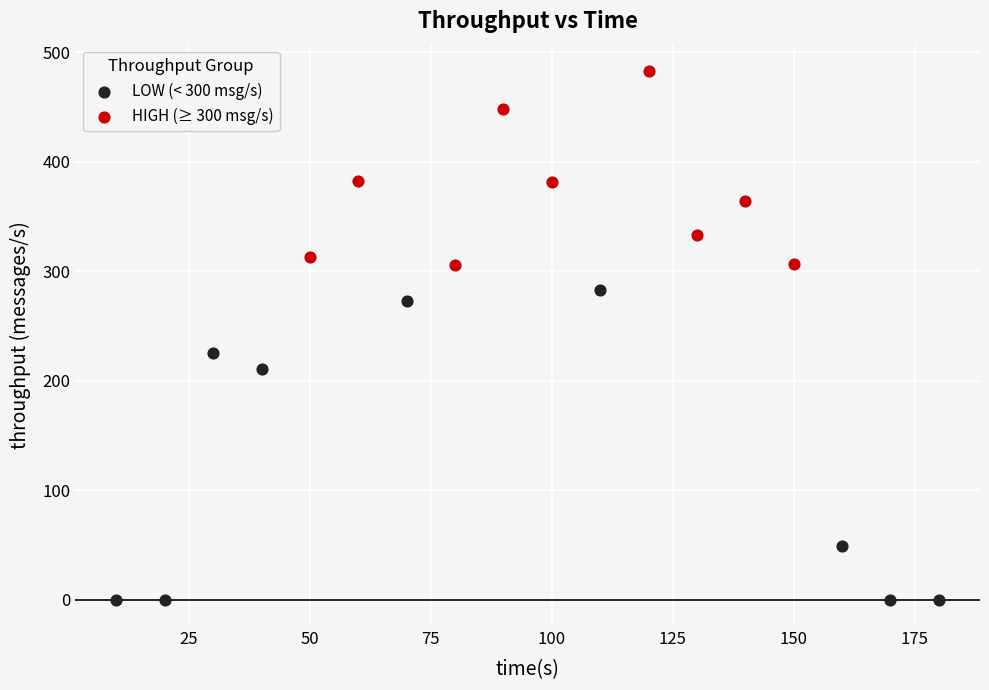

Which series reaches the maximum Y coordinate?

HIGH (≥ 300 msg/s)